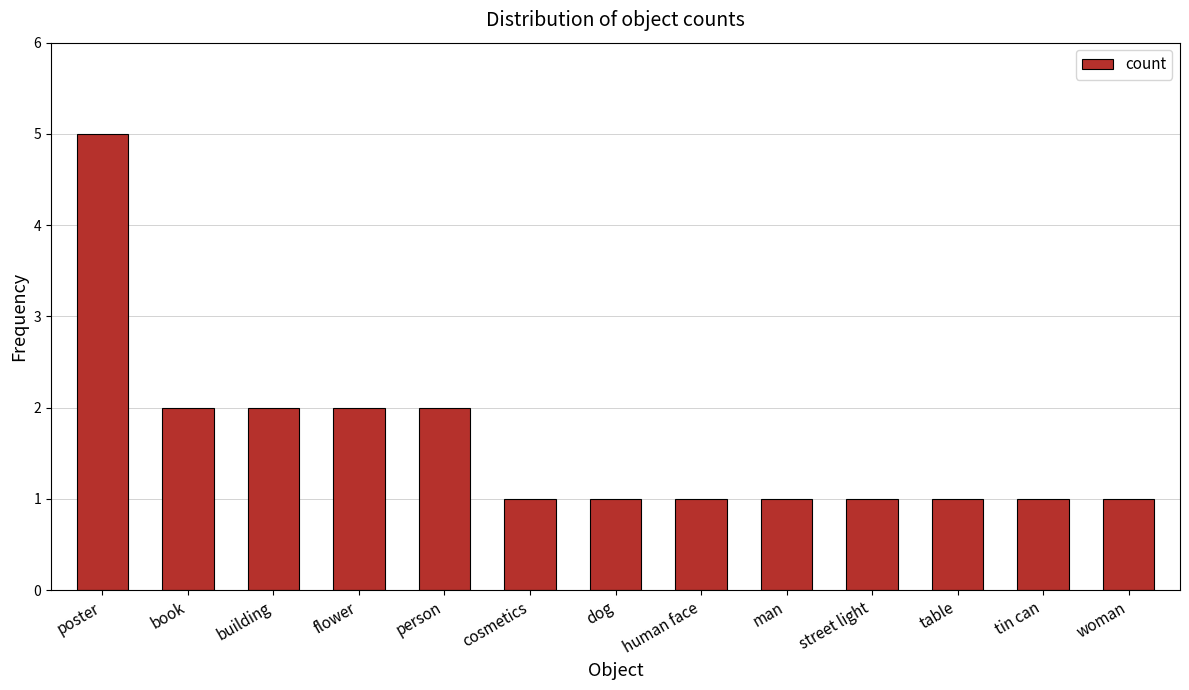

What is the sum of the values at man and woman?

2